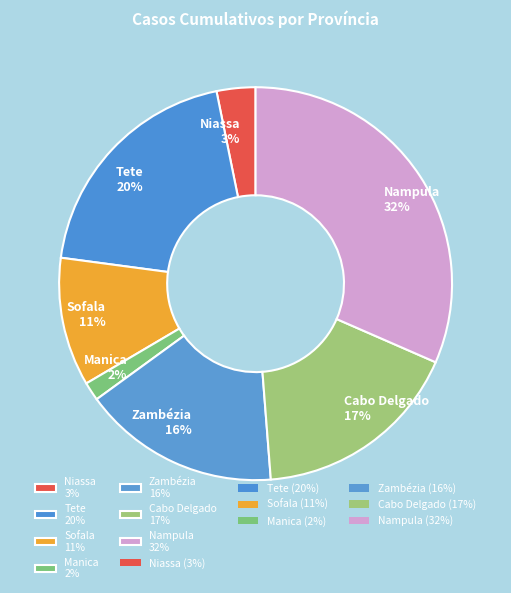

True or false: Nampula accounts for 32% of the total.

True